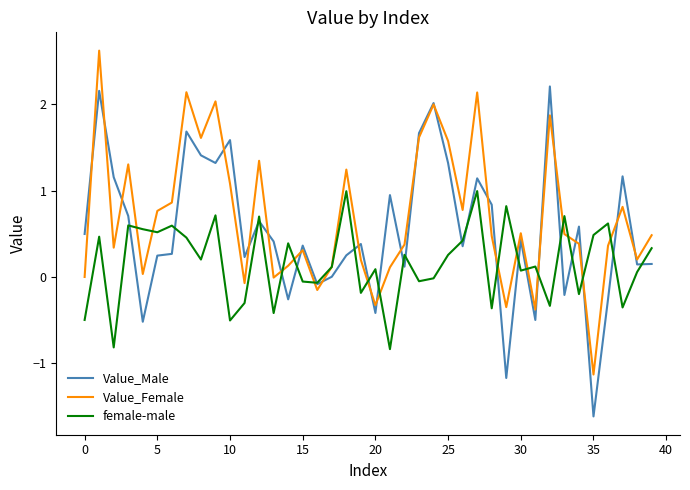

What is the maximum value for Value_Female?

2.6